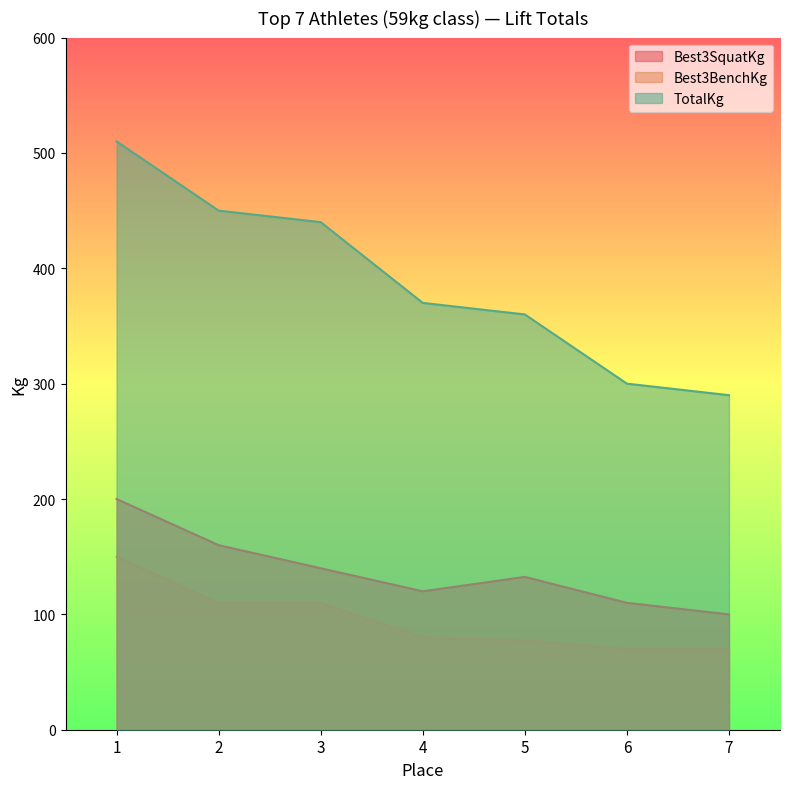

Where is Best3BenchKg nearest to the value 110?

2